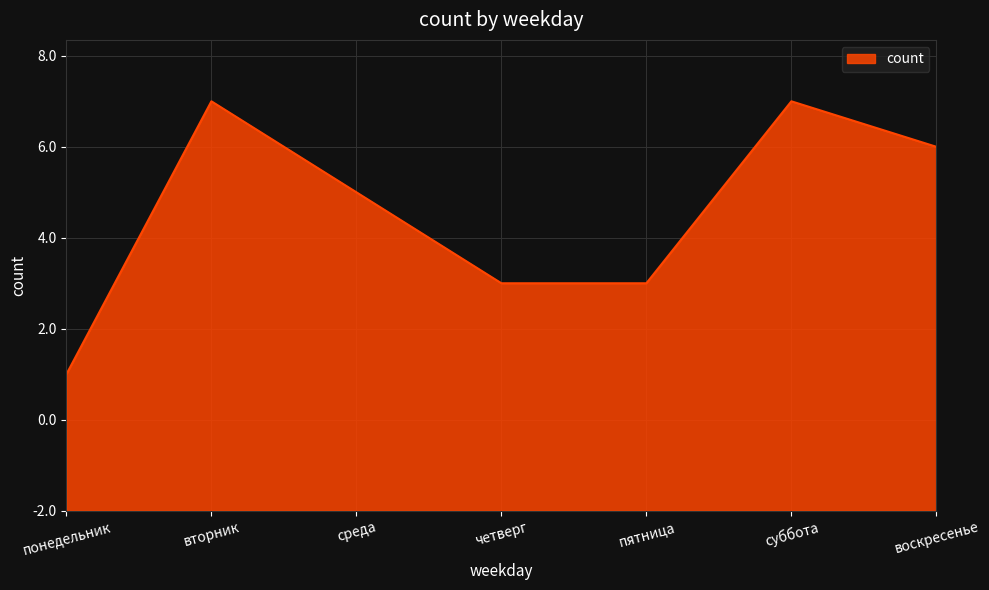

Does the chart display data point markers on the line(s)?

No